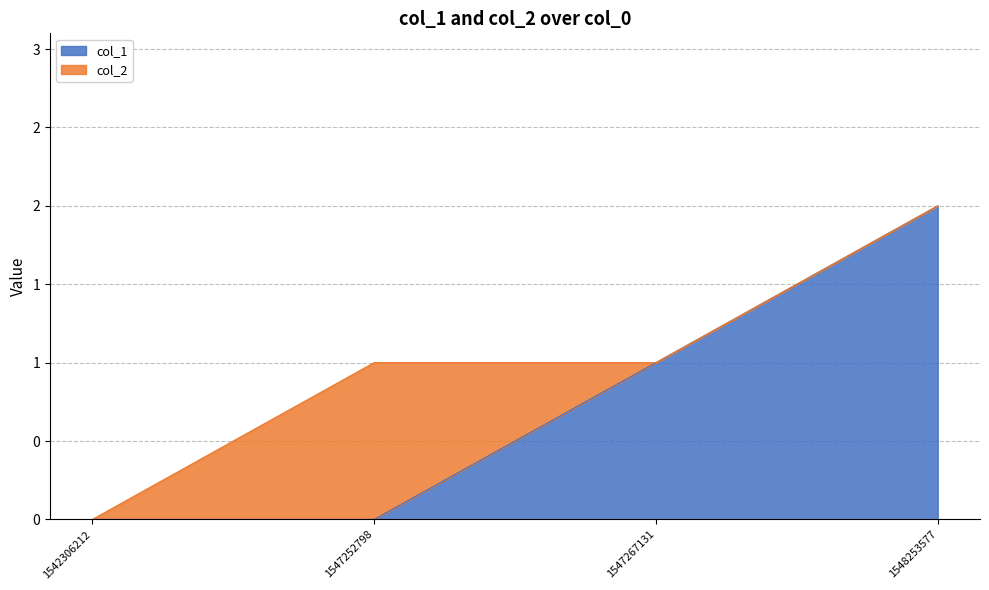

True or false: the data shows 0 at 1542306212.

True